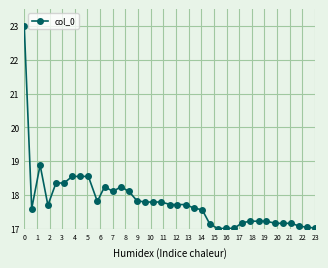

Does the chart display data point markers on the line(s)?

Yes